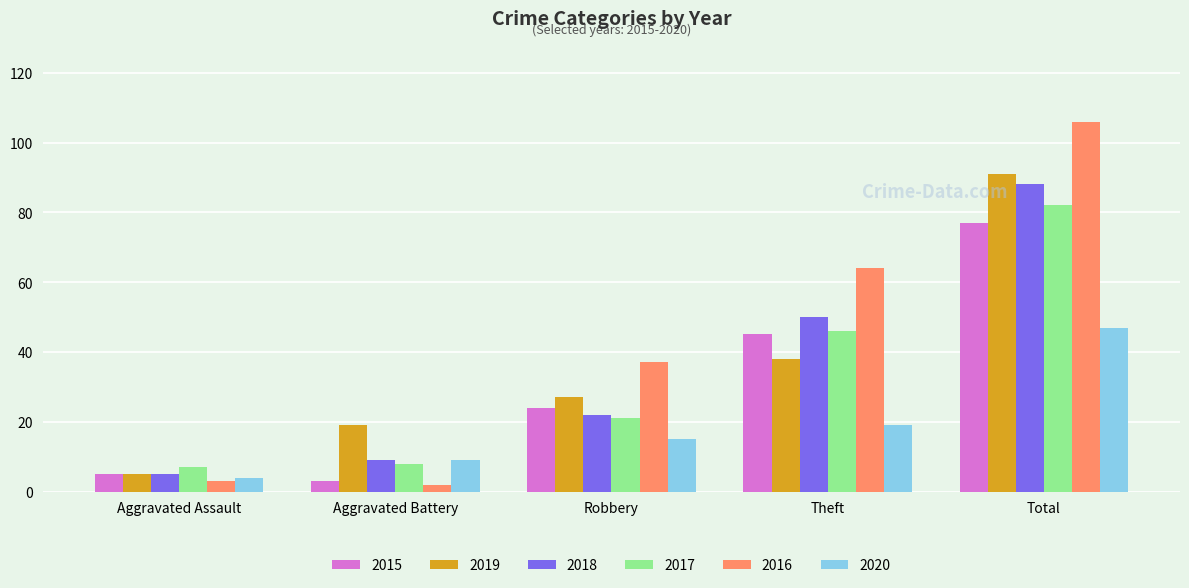

What is the approximate value of 2020 at Robbery, to the nearest 5?

15